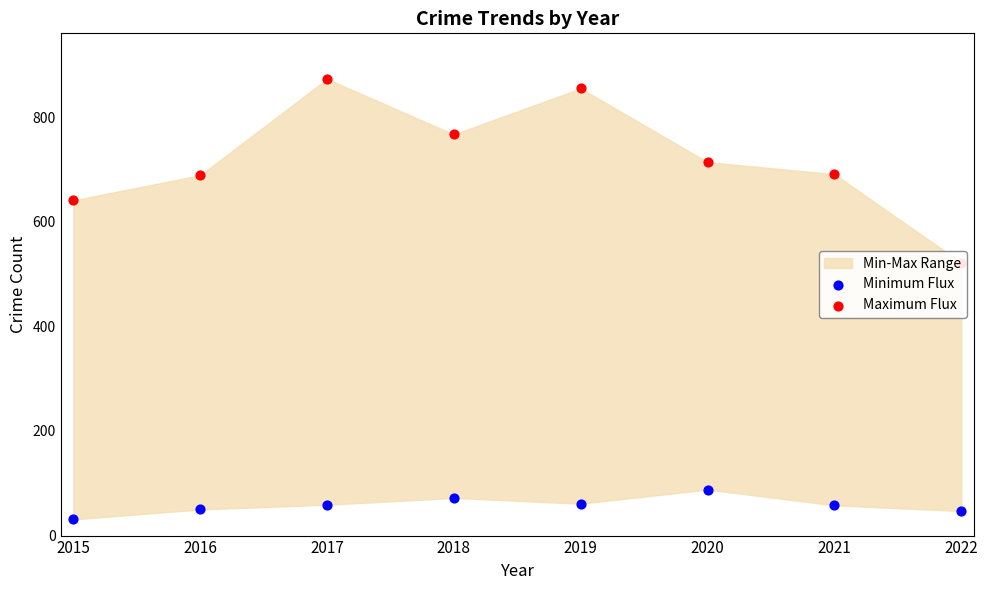

What is the total value across all series at 2015?

672